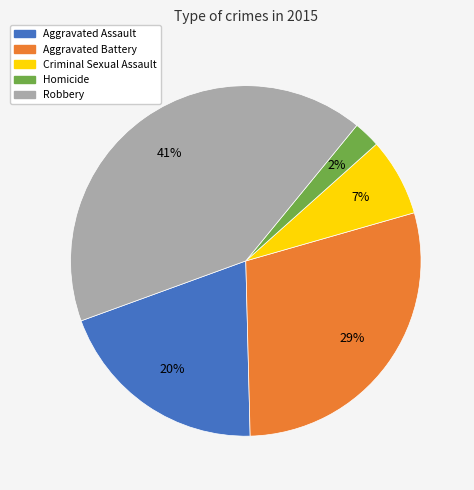

What is the smallest slice in the pie chart?

Homicide